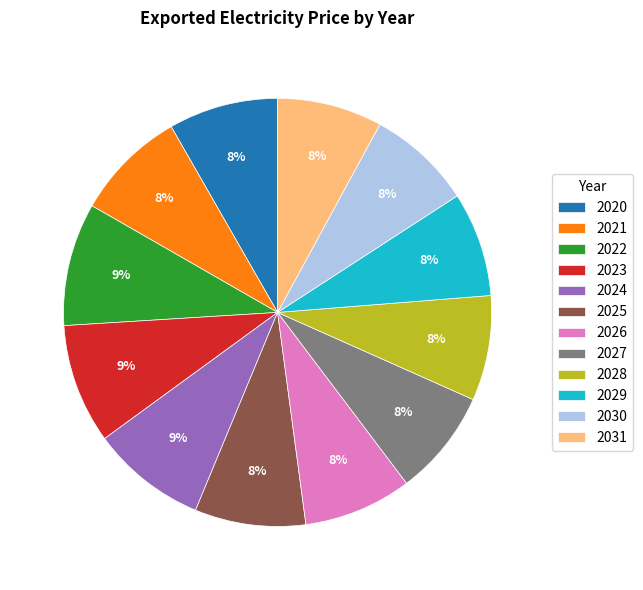

Combined, do 2031 and 2022 account for over 50%?

No